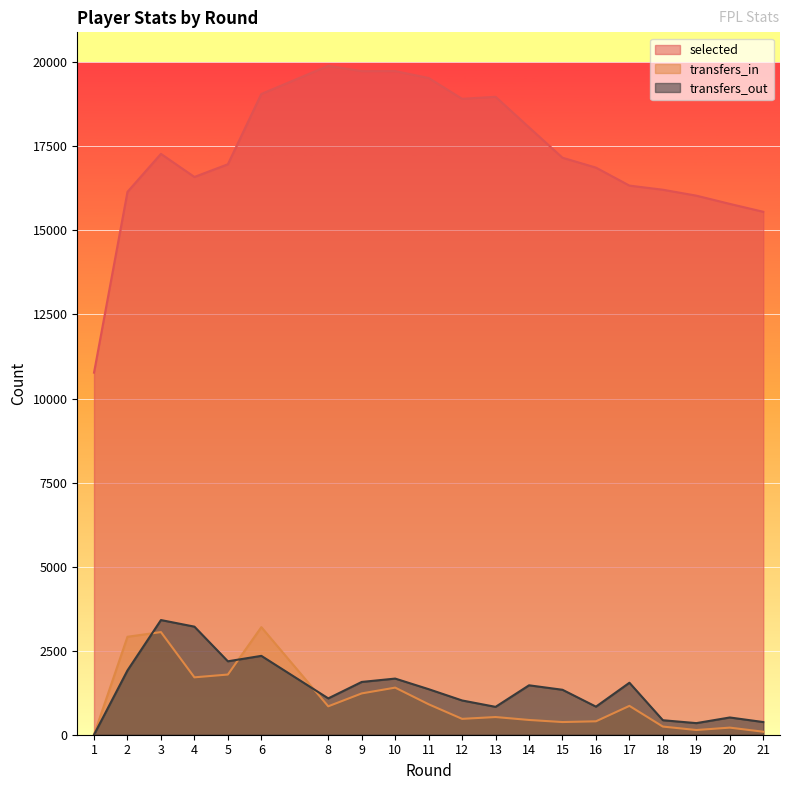

What is the difference between the second highest and minimum values in the transfers_in series?

3053